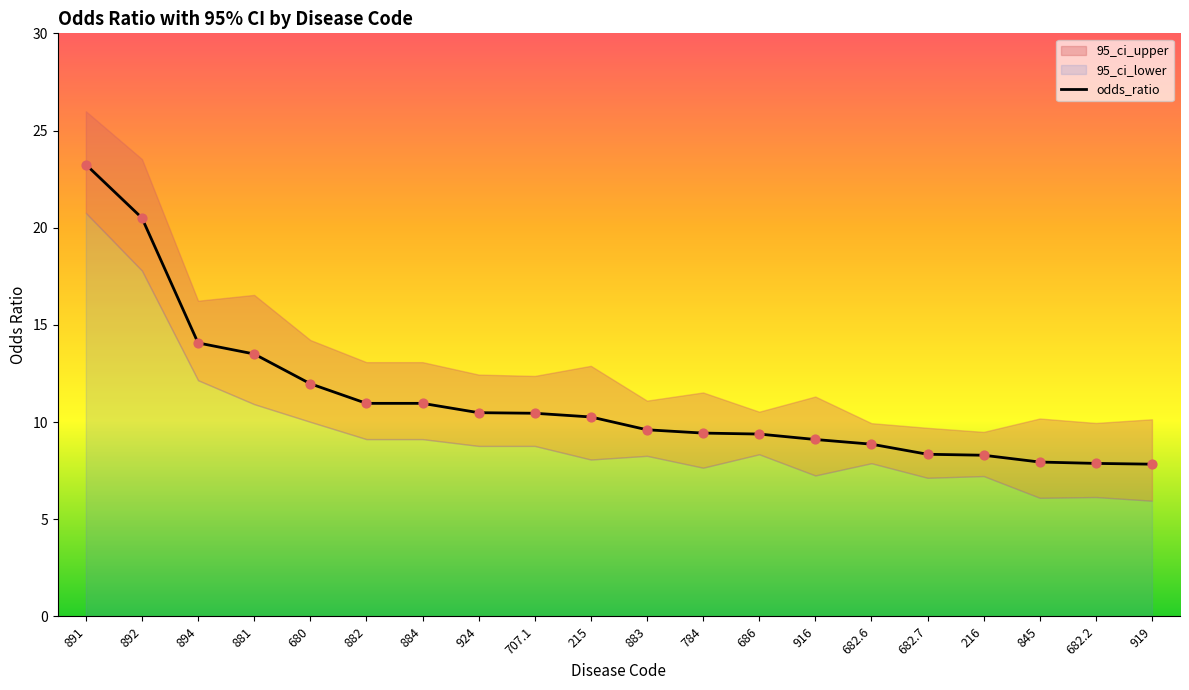

What is the change in value from 892 to 883?

-10.9